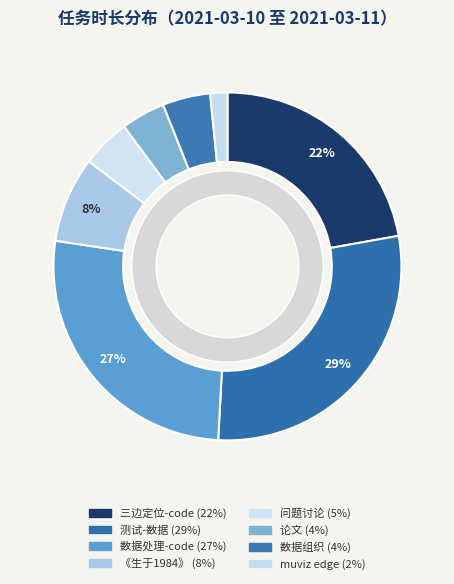

To the nearest percent, what percentage of the pie is 《生于1984》?

8%